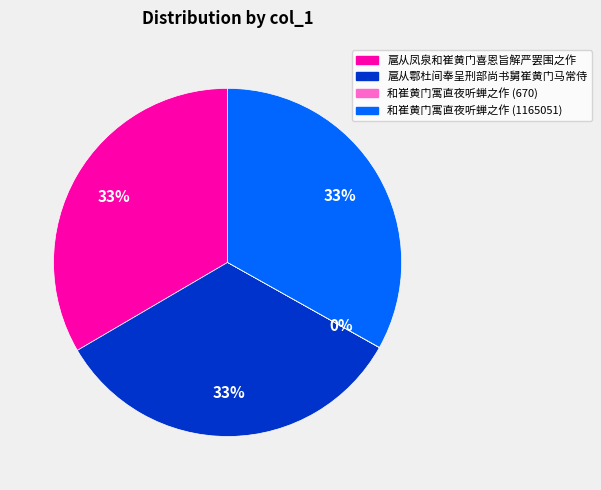

To the nearest percent, what is the difference between the largest and smallest slice percentages?

33%